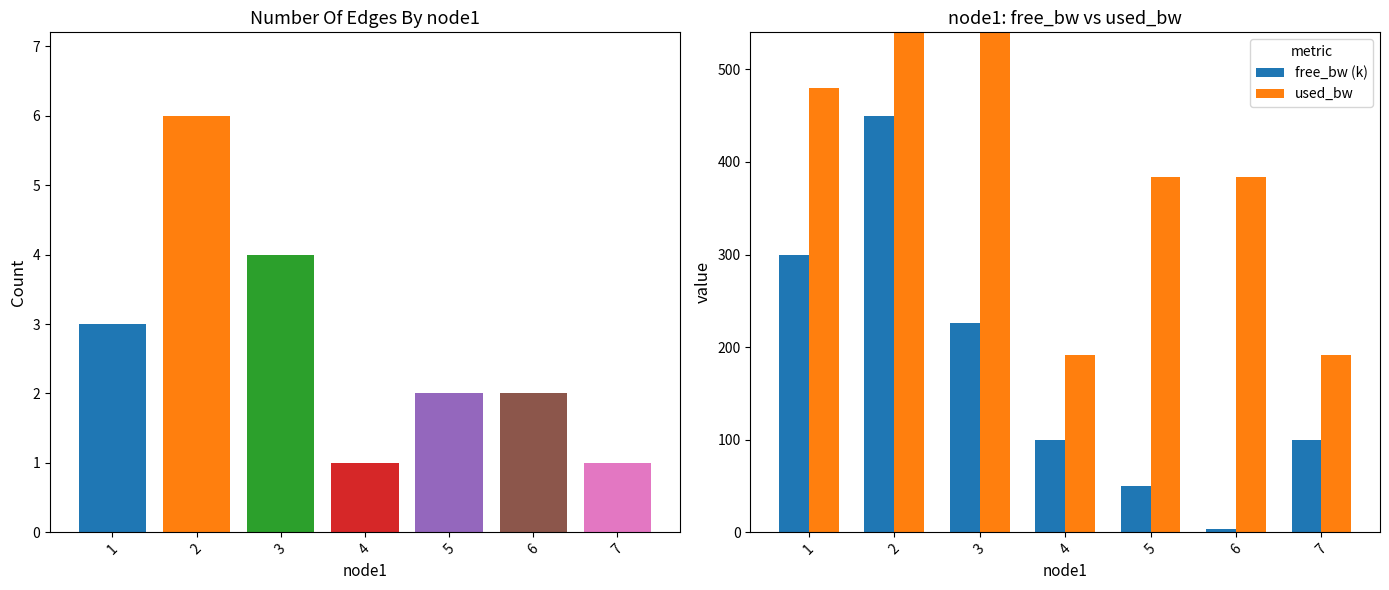

Are the bars grouped side by side (vs. stacked)?

Yes